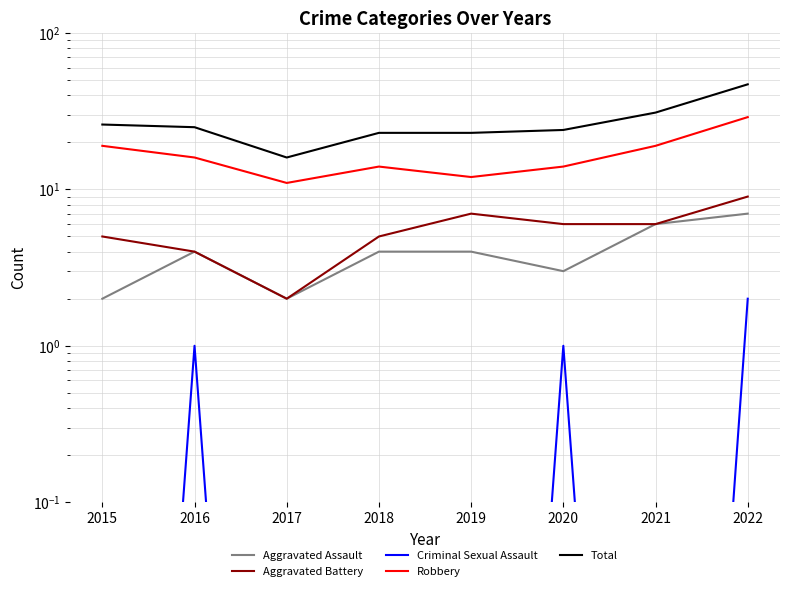

How many lines are shown in the chart?

5